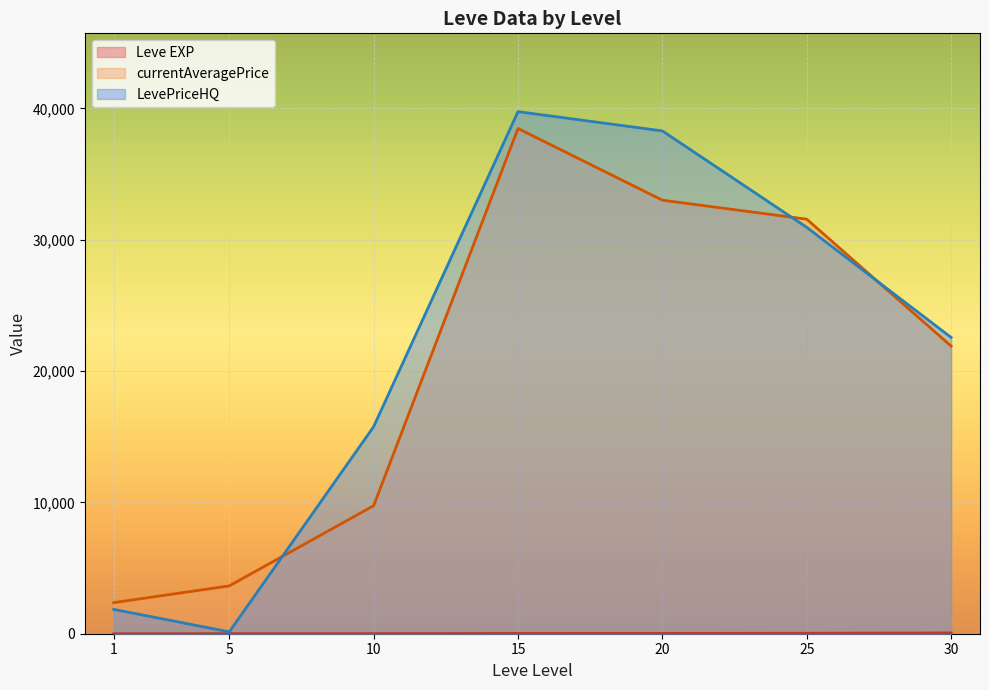

Where is the first local minimum for Leve EXP?

1